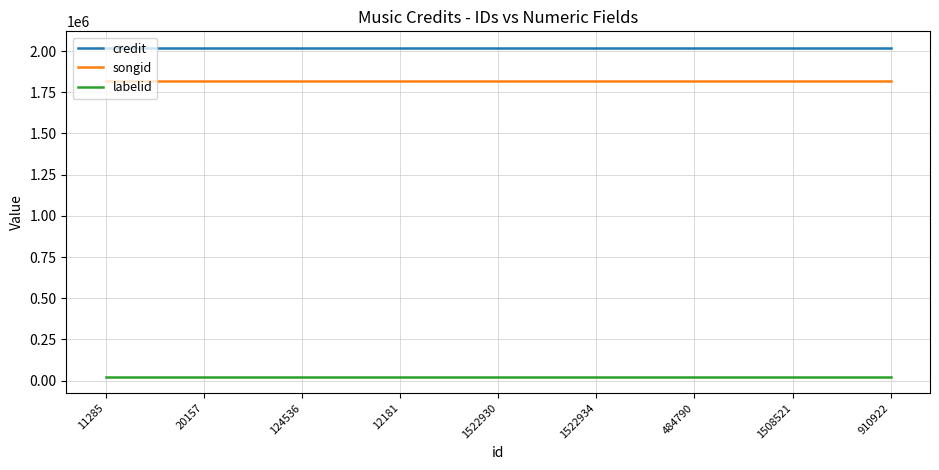

List the series in order of their peak value, highest first.

credit, songid, labelid